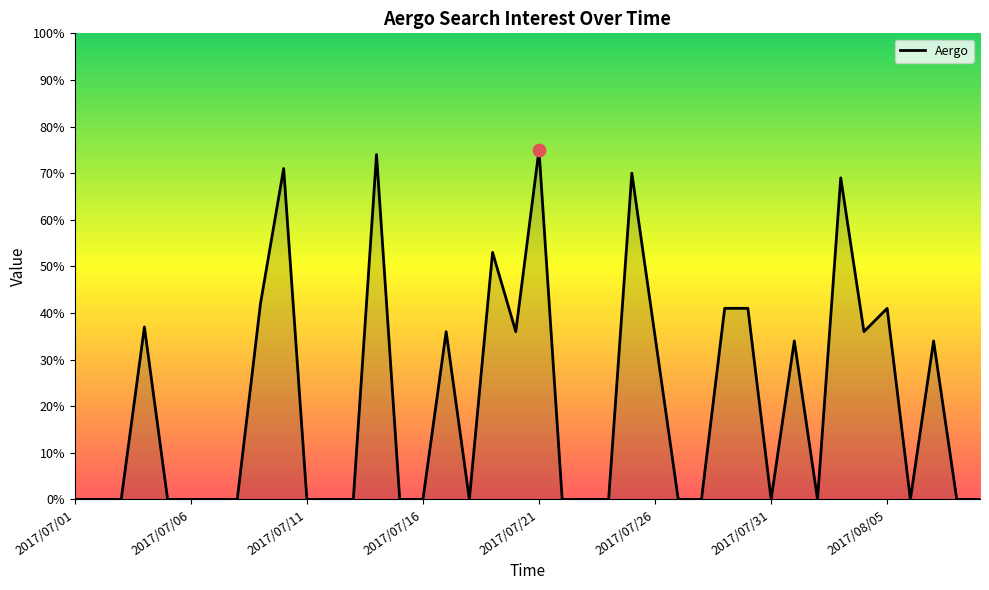

What is the greatest value displayed?

75